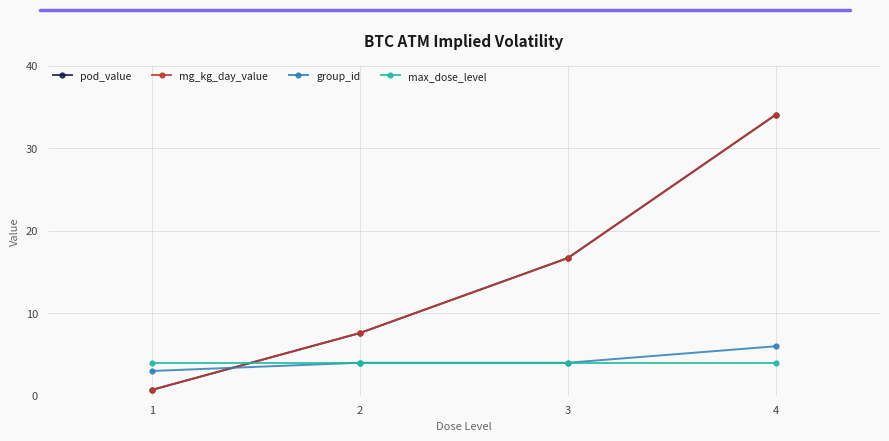

Is this an area chart (filled region under the line)?

No